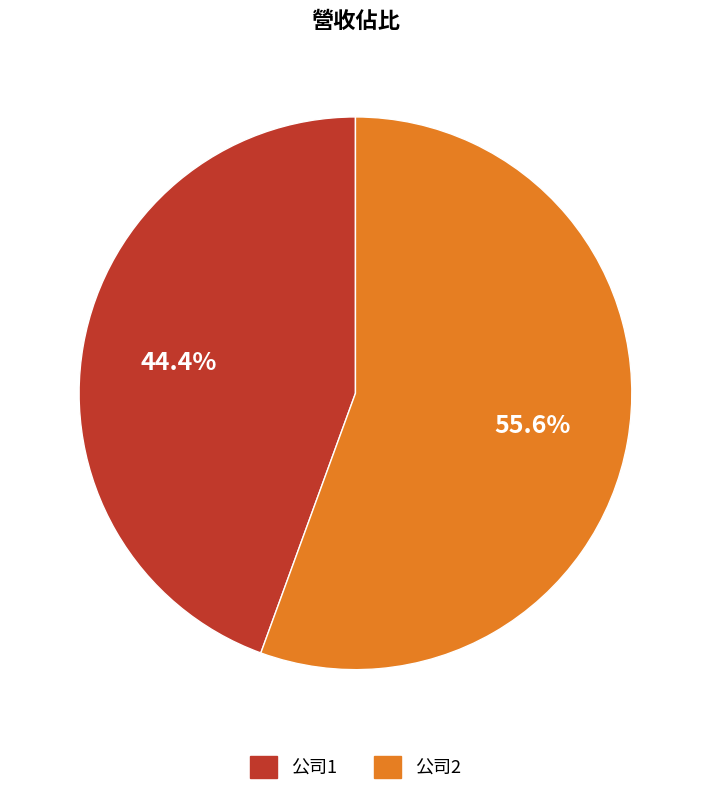

Is there a majority slice in this chart?

Yes